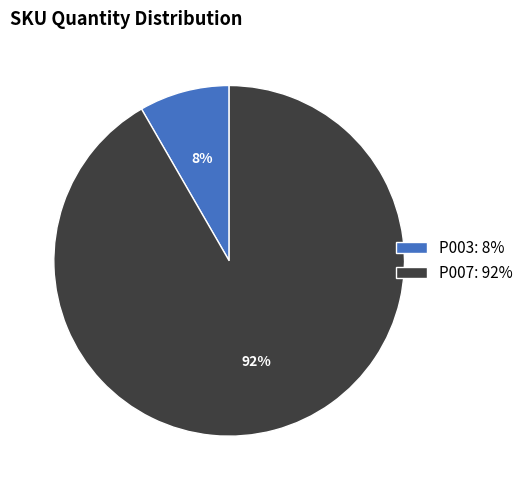

The P007 slice represents 92% of the pie. True or false?

True